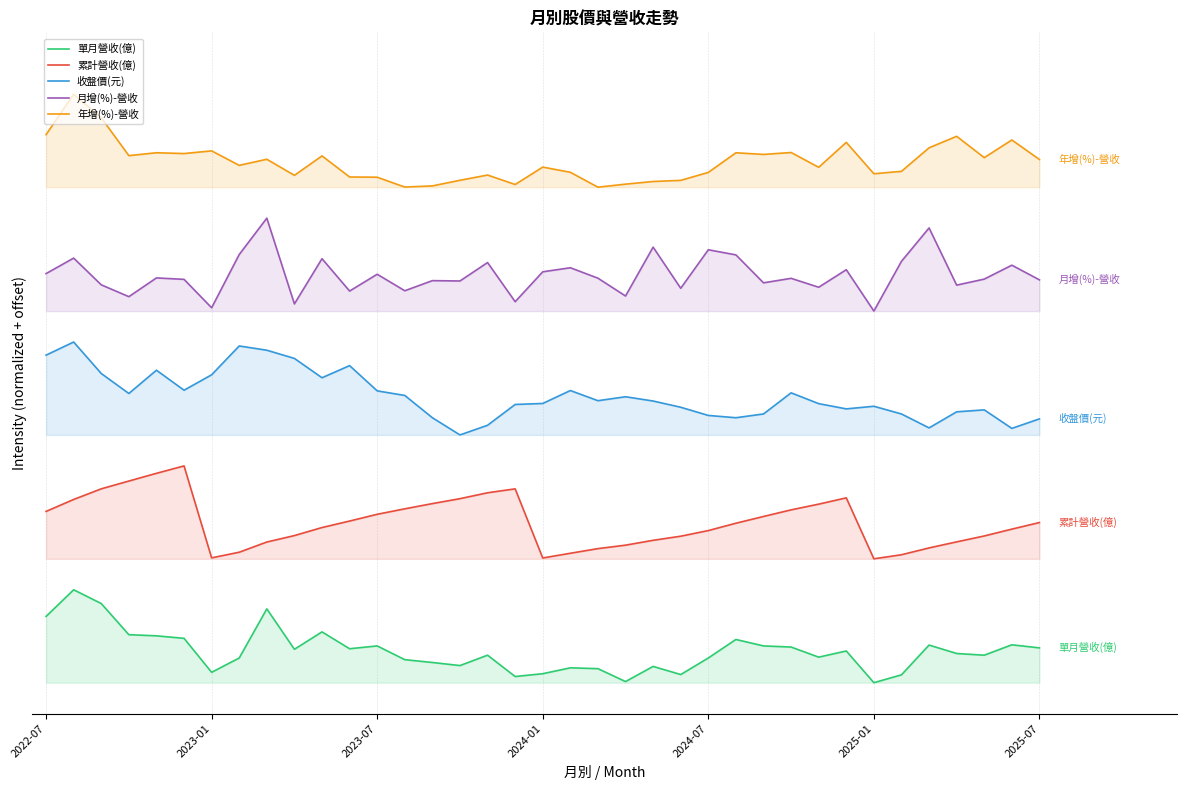

Does the chart have visible grid lines?

Yes